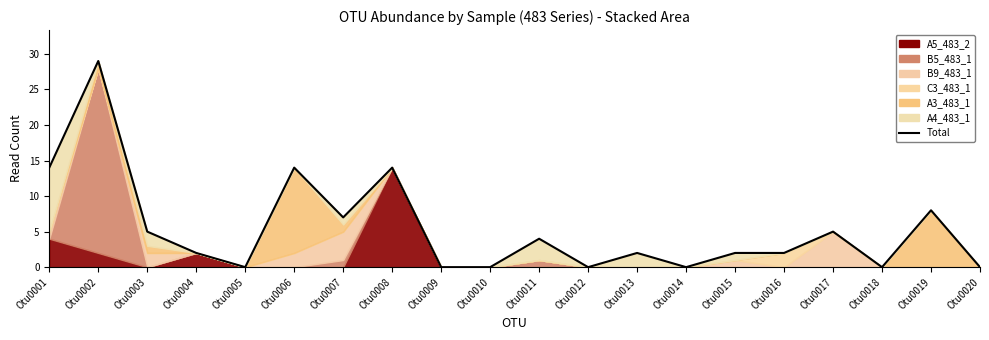

What is the value of the 15th point from the left?

2